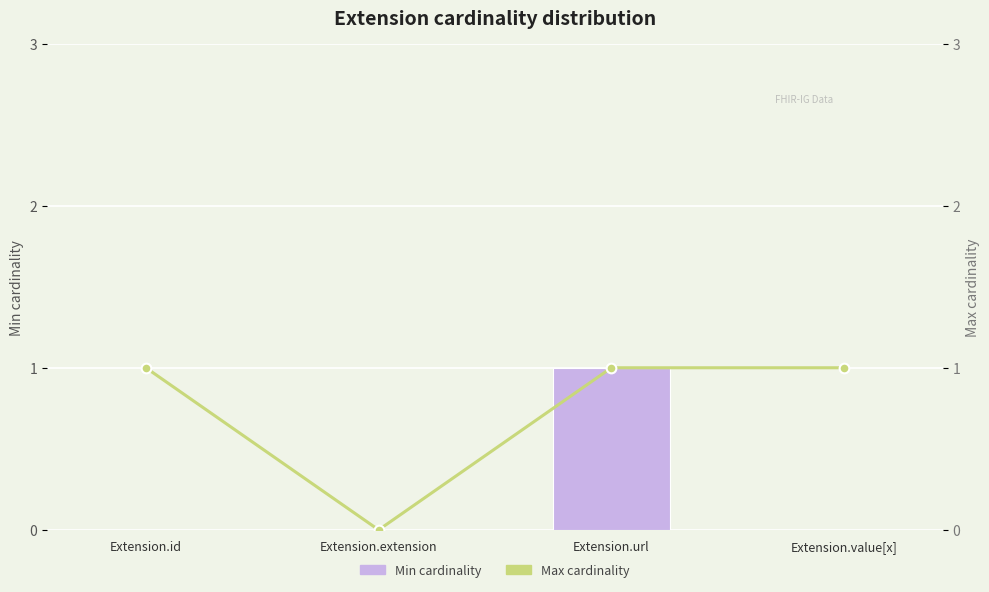

At how many categories does at least one series exceed 0?

3